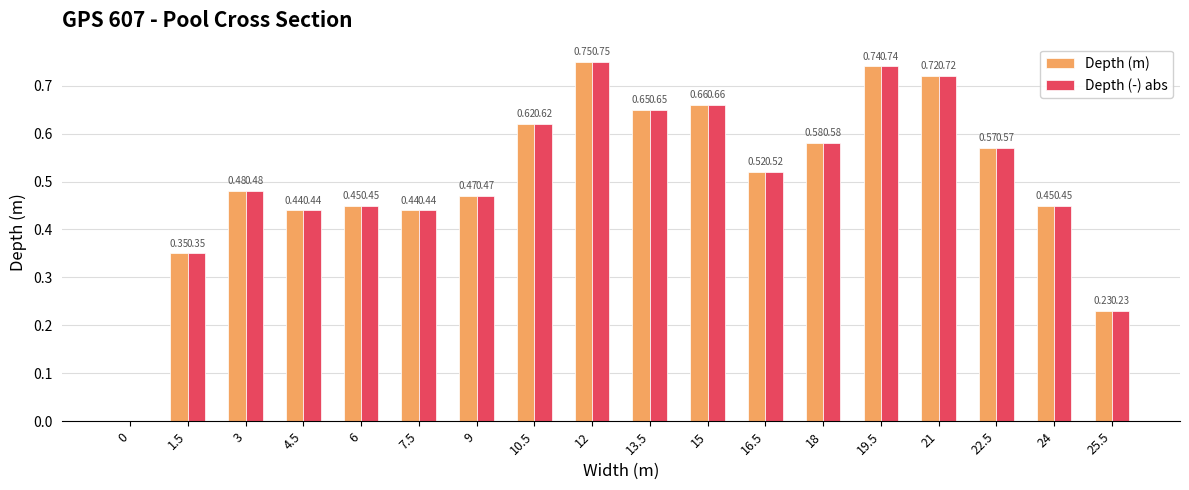

What is the total value across all series at 3?

1.0